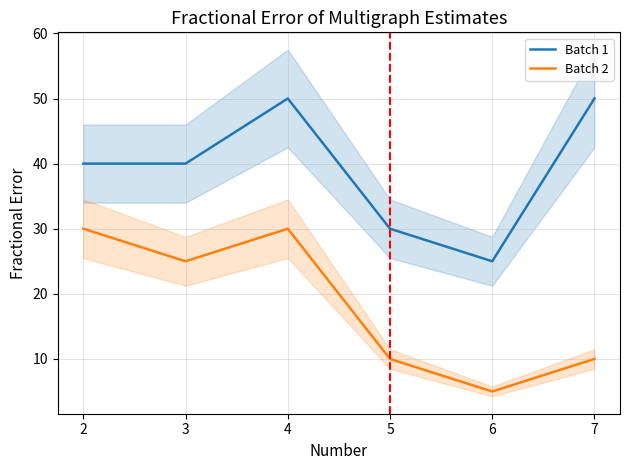

Which series has the largest range (max minus min)?

Batch 1